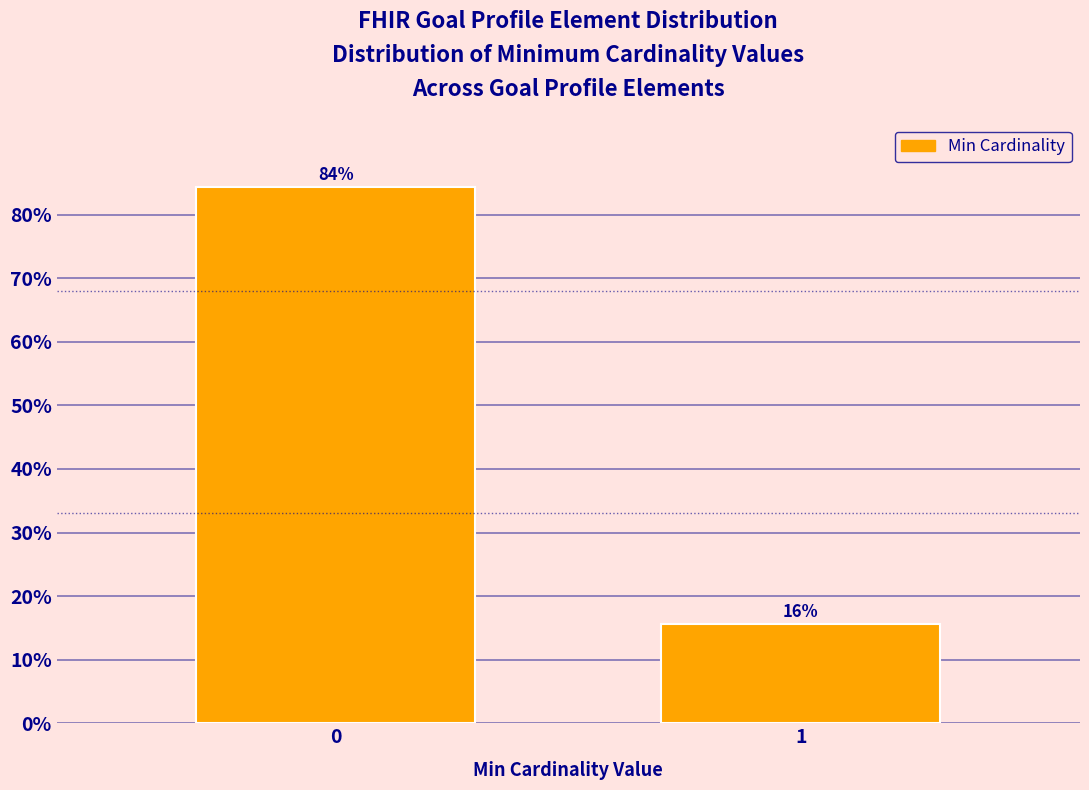

What is the value of the 1st bar from the left?

84.4